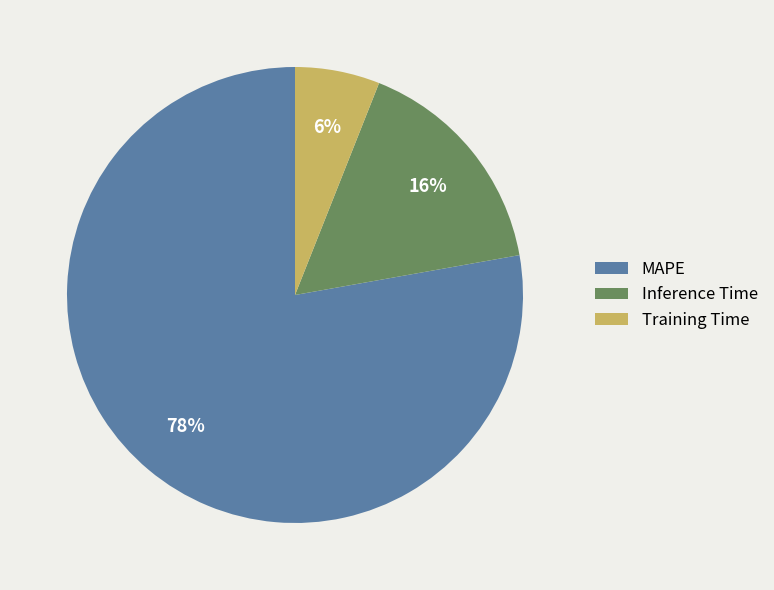

To the nearest percent, what portion does MAPE represent?

78%